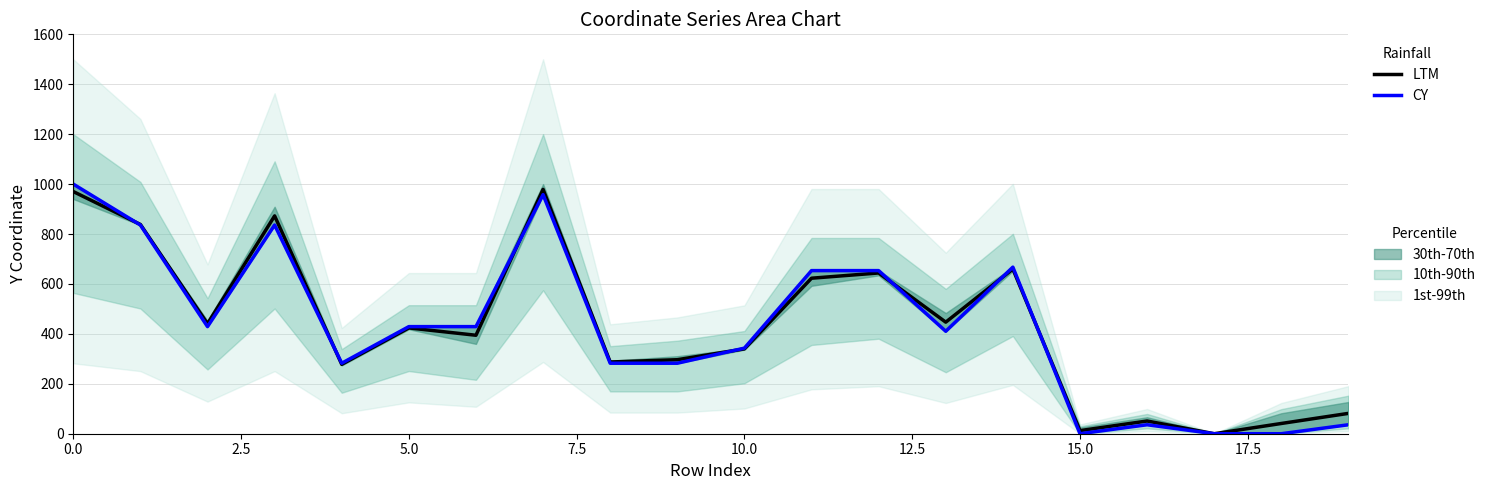

Rank the series by their average value, from lowest to highest.

CY, LTM